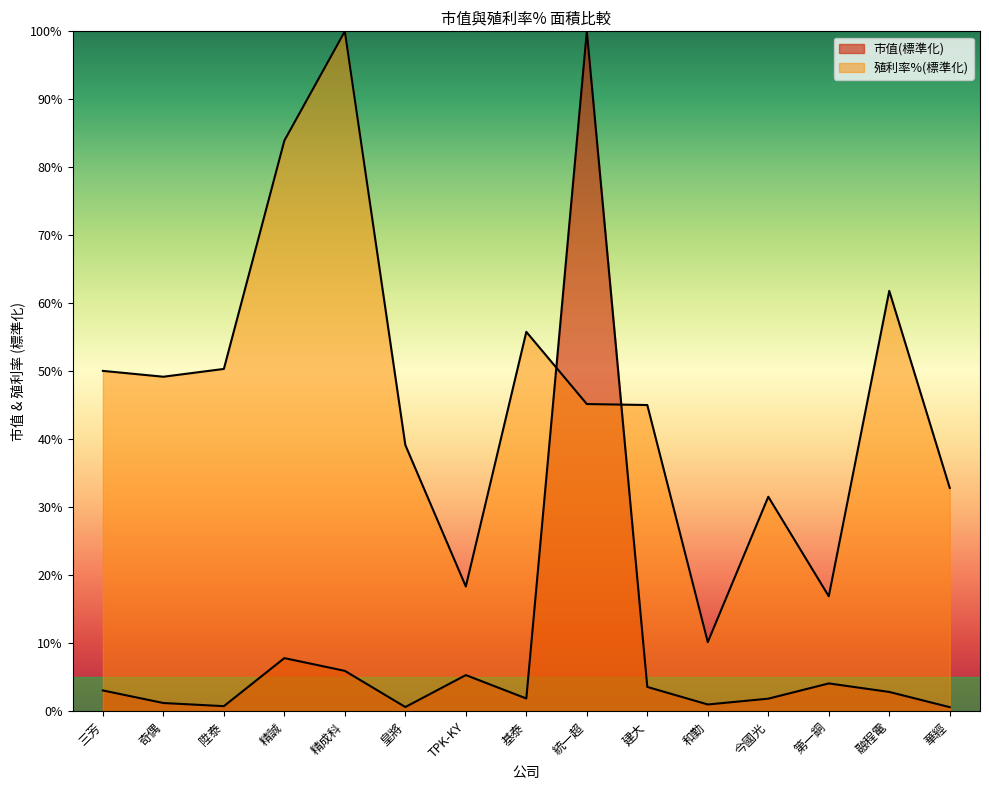

What is the smallest value displayed?

0.6